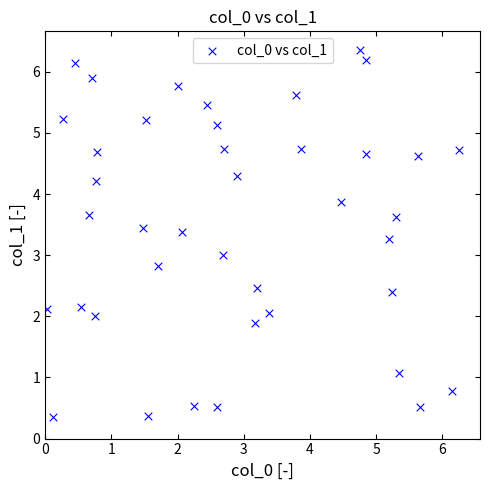

What is the range of Y values (max minus min)?

6.0